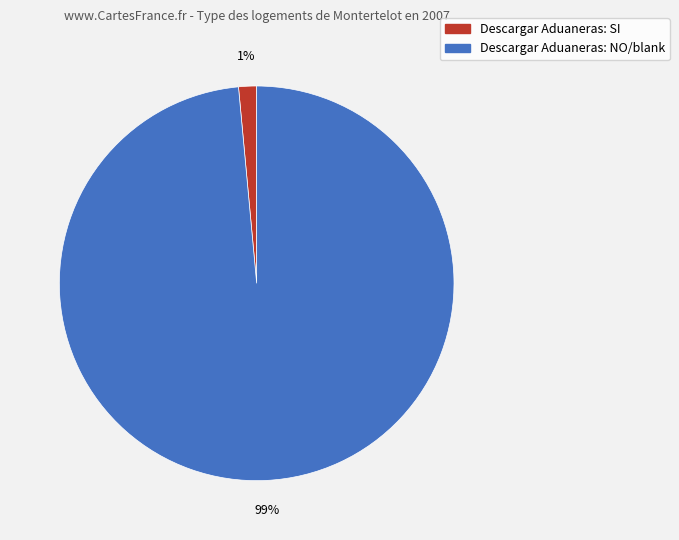

To the nearest percent, what is the average slice percentage?

50%